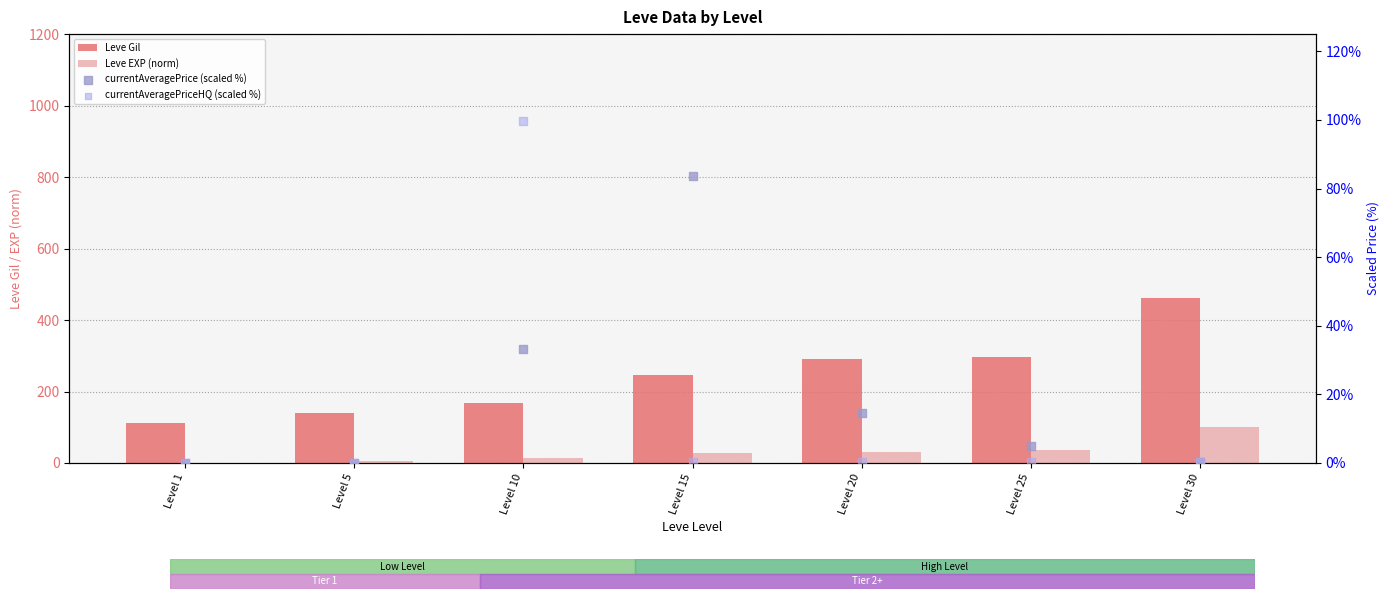

Which series has the largest total across all categories?

Leve Gil